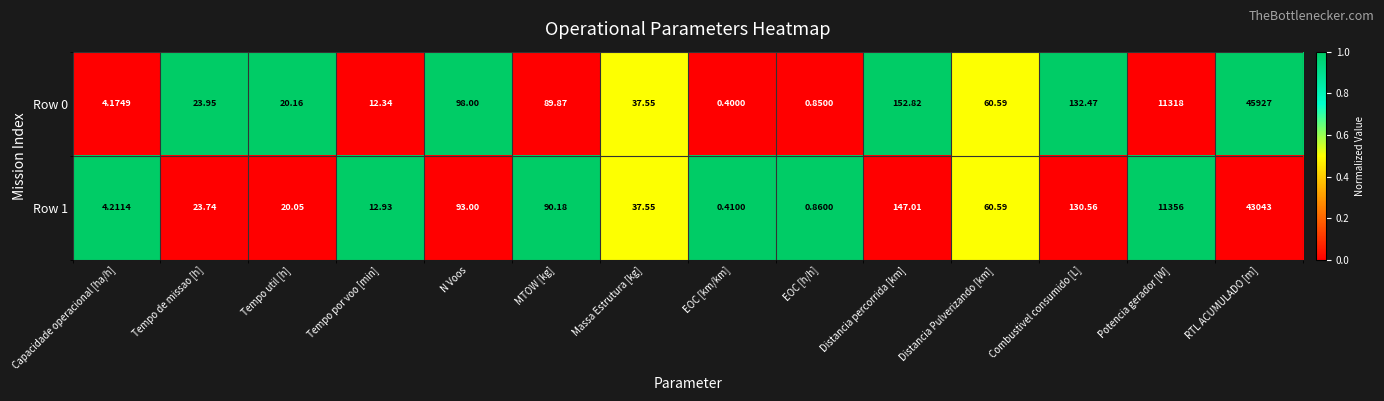

Rank the categories by Row 1 value from lowest to highest.

EOC [km/km], EOC [h/h], Capacidade operacional [ha/h], Tempo por voo [min], Tempo util [h], Tempo de missao [h], Massa Estrutura [kg], Distancia Pulverizando [km], MTOW [kg], N Voos, Combustivel consumido [L], Distancia percorrida [km], Potencia gerador [W], RTL ACUMULADO [m]